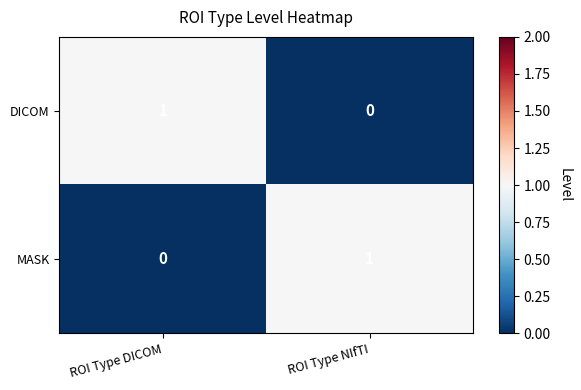

At which label does DICOM reach its peak?

ROI Type DICOM